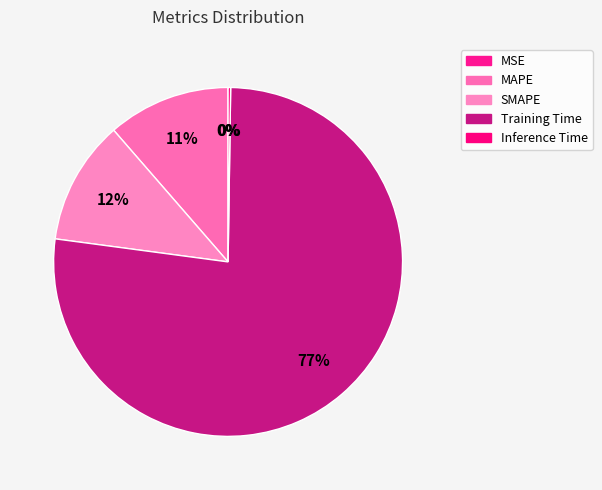

Is it true that SMAPE is 12% of the pie?

True